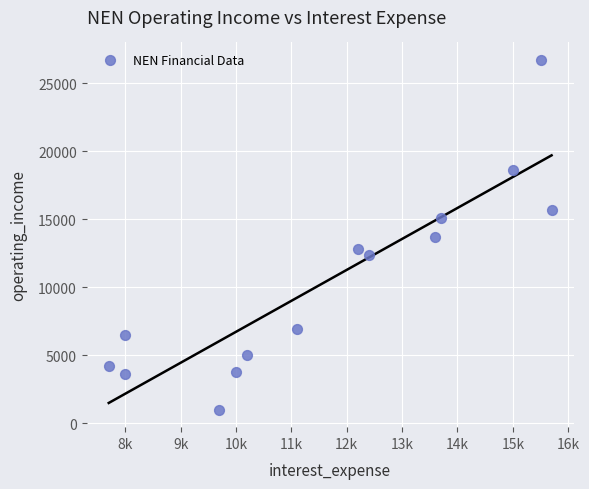

What is the range of Y values (max minus min)?

25700